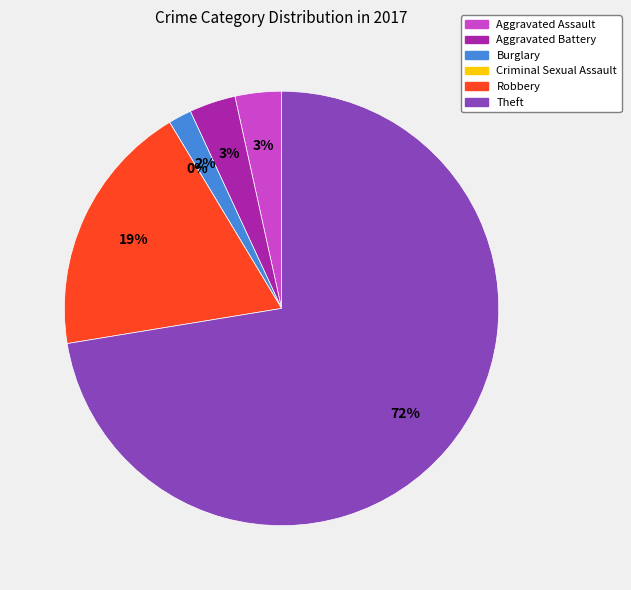

What portion of the pie excludes Burglary?

98.3%